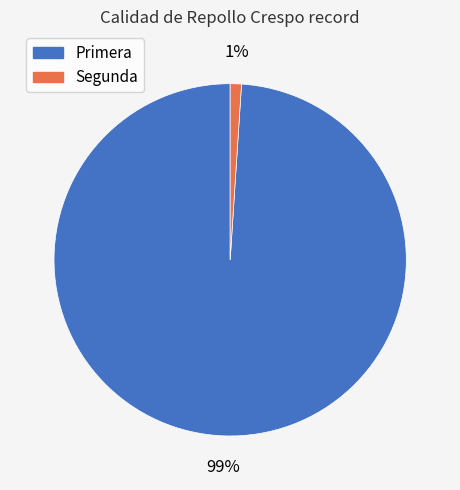

To the nearest percent, what percentage of the pie is Segunda?

1%